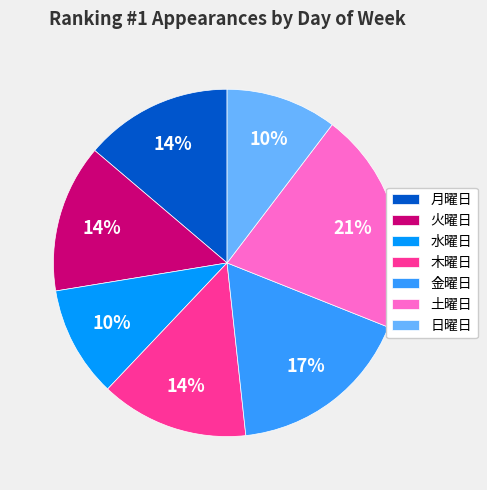

To the nearest percent, what percentage of the pie is 月曜日?

14%